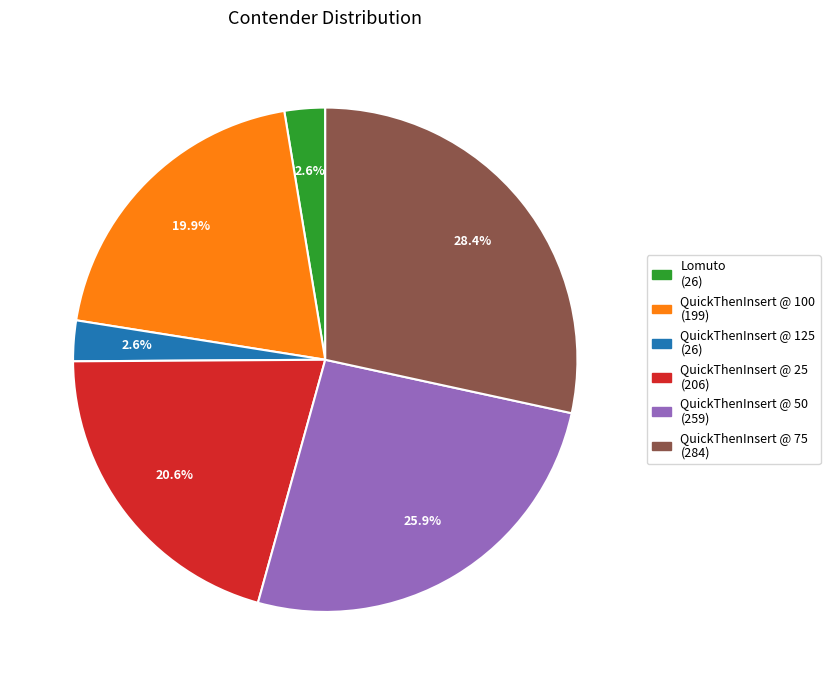

To the nearest percent, what percentage of the pie is QuickThenInsert @ 100?

20%